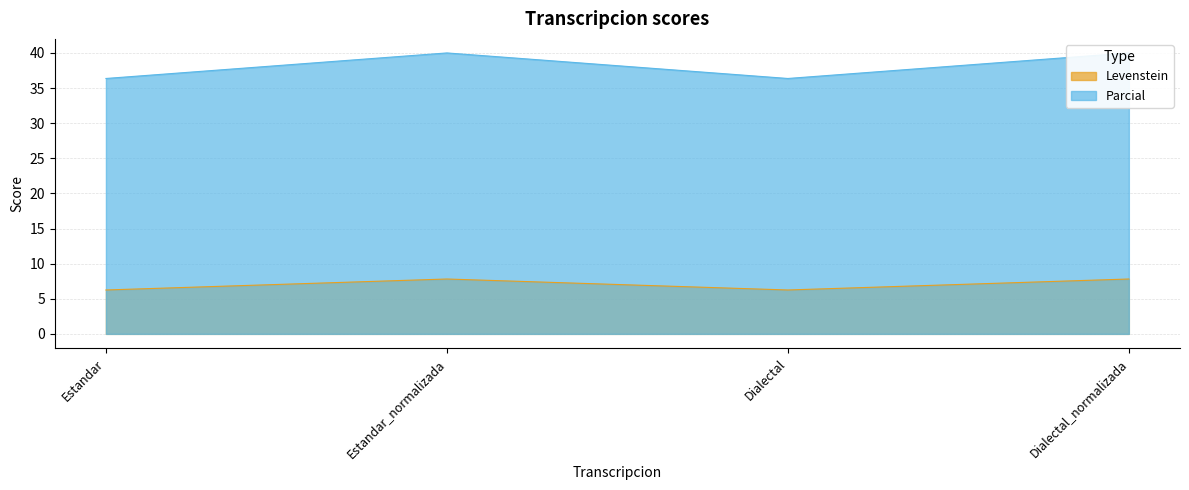

What is the difference between the highest and lowest values at Dialectal?

30.1